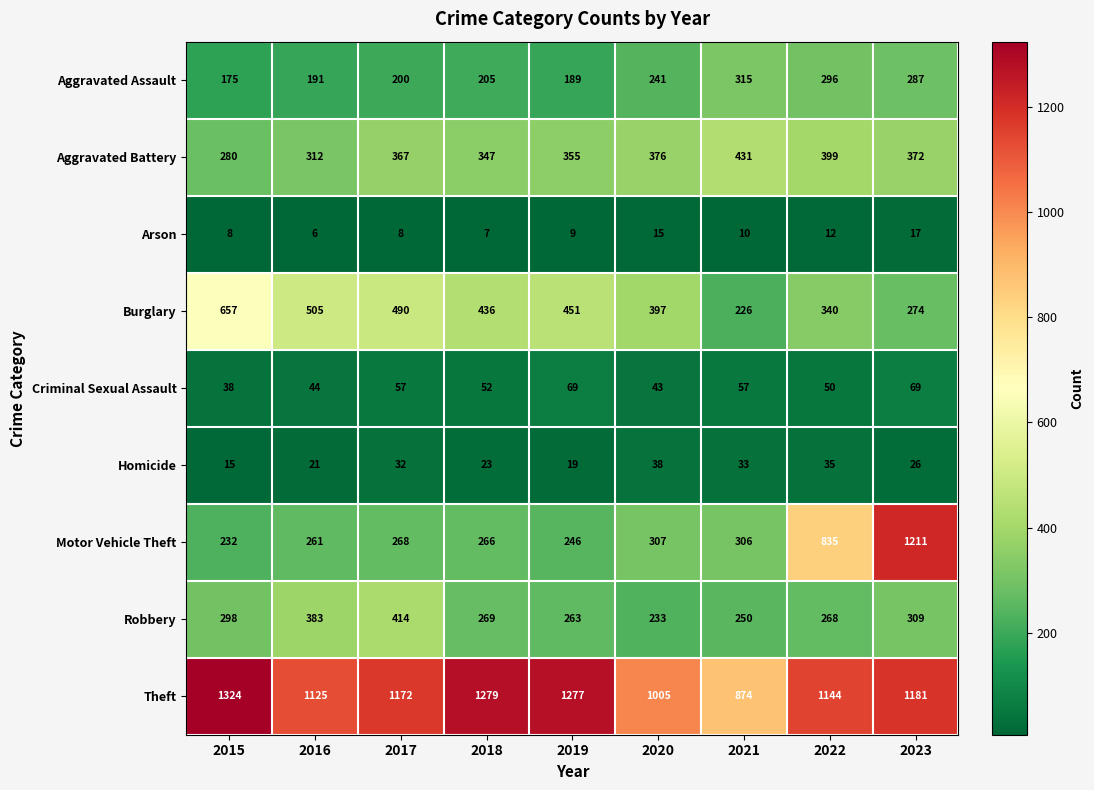

Which label corresponds to the smallest value in the chart?

2016